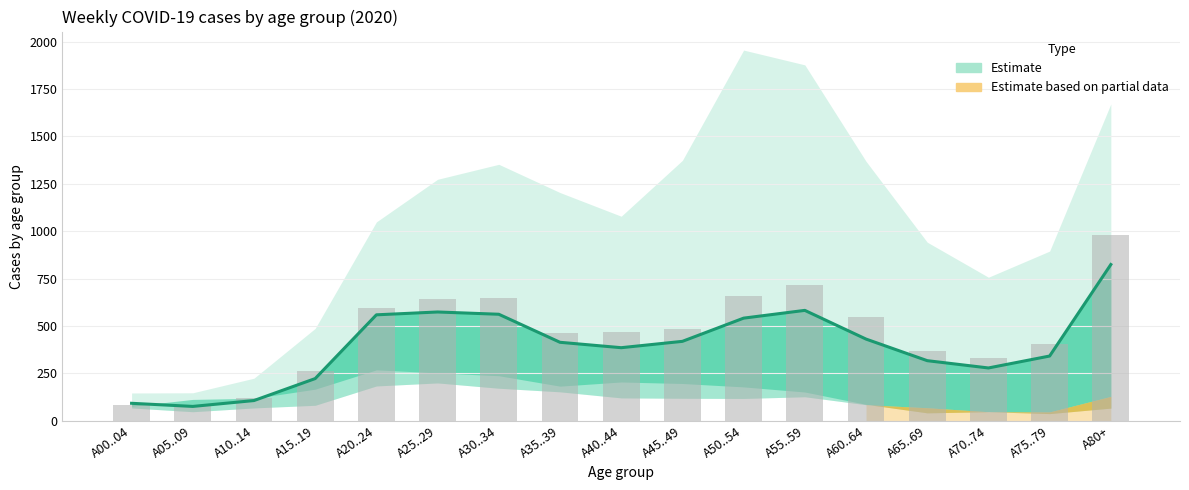

At which category is the sum across all series the highest?

A80+